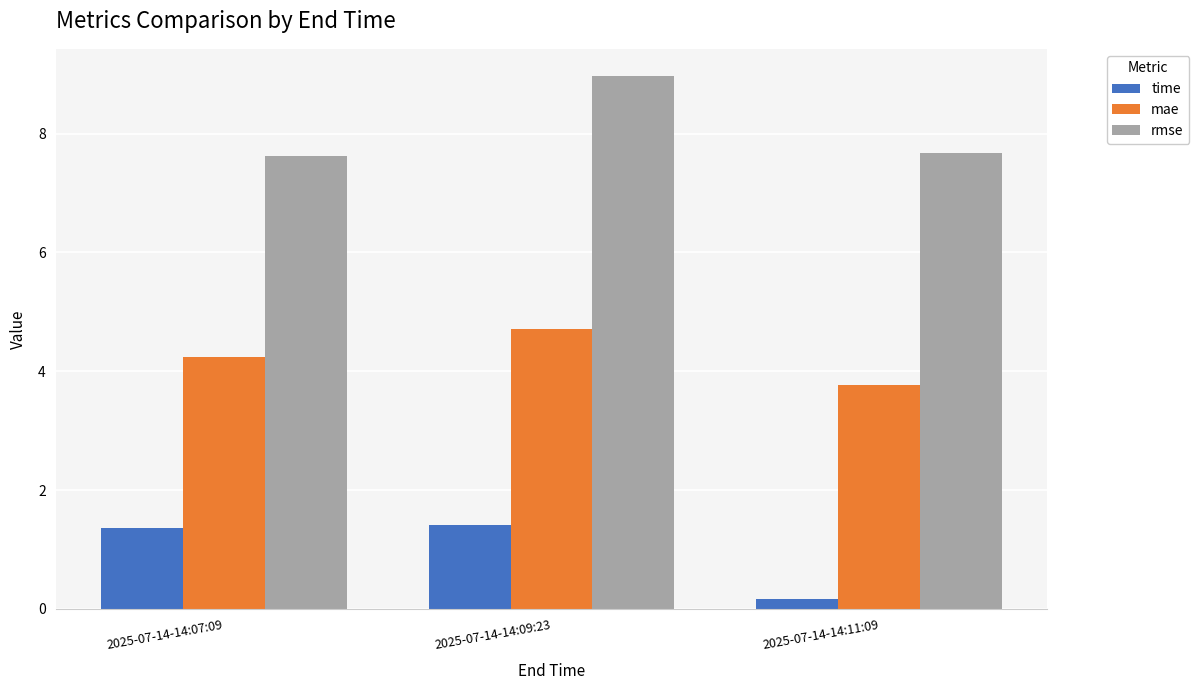

How many bars are there in each group?

3